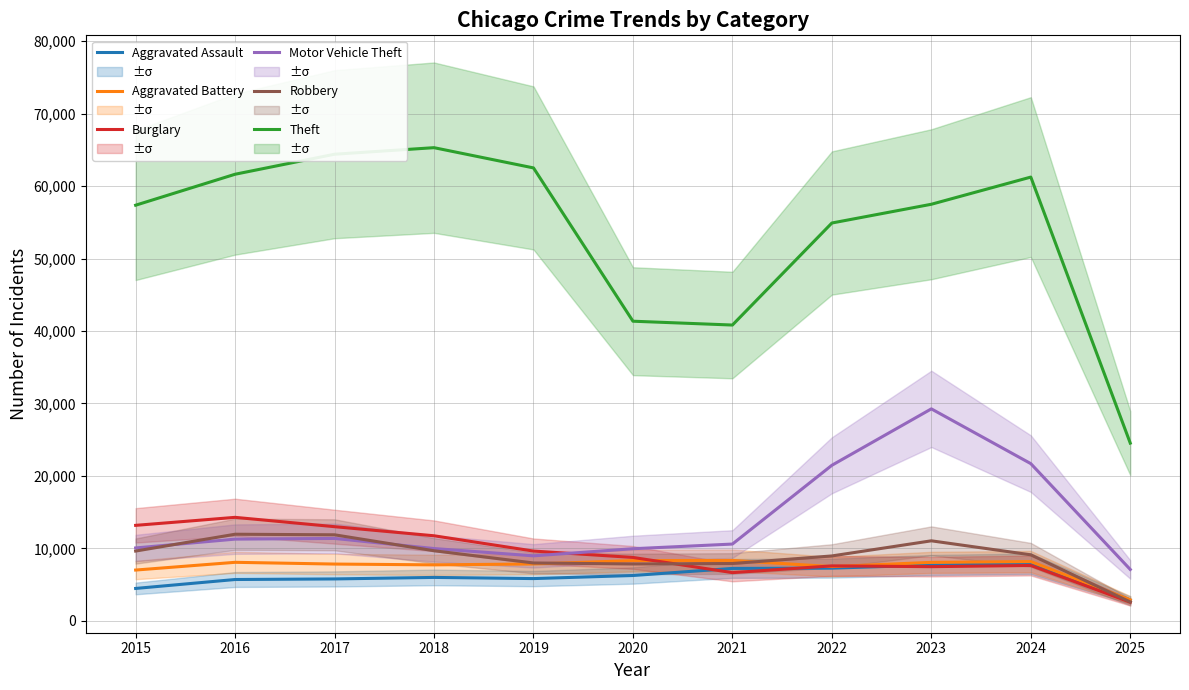

Reading right to left, transcribe all the data shown in this chart.

Aggravated Assault: 2872	7900	7712	7281	7242	6265	5841	6002	5793	5713	4480
Aggravated Battery: 2909	8183	8079	7494	8346	8320	7858	7734	7845	8085	7018
Burglary: 2583	7650	7485	7594	6662	8758	9638	11747	13001	14289	13184
Motor Vehicle Theft: 7096	21699	29255	21472	10604	9960	8978	9985	11380	11285	10068
Robbery: 2614	9121	11052	8965	7920	7855	7995	9681	11881	11960	9638
Theft: 24529	61233	57483	54897	40820	41349	62498	65290	64386	61624	57352